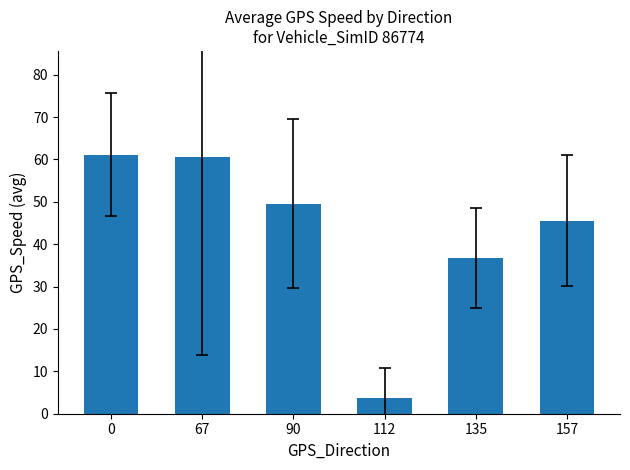

Reading left to right, extract all data points from this chart.

0=61.1	67=60.7	90=49.6	112=3.8	135=36.7	157=45.6